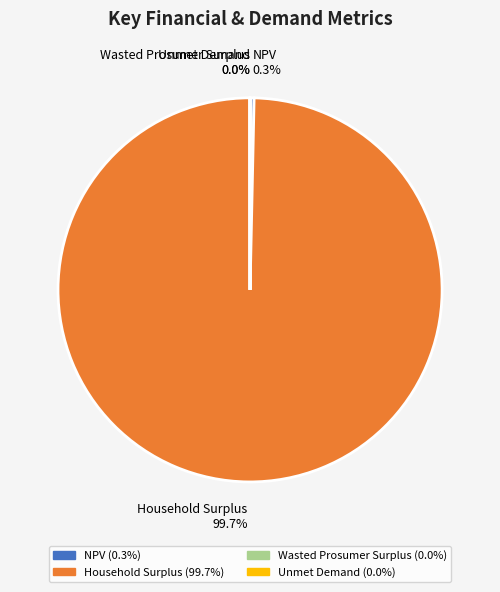

What percentage is NOT represented by NPV?

99.7%